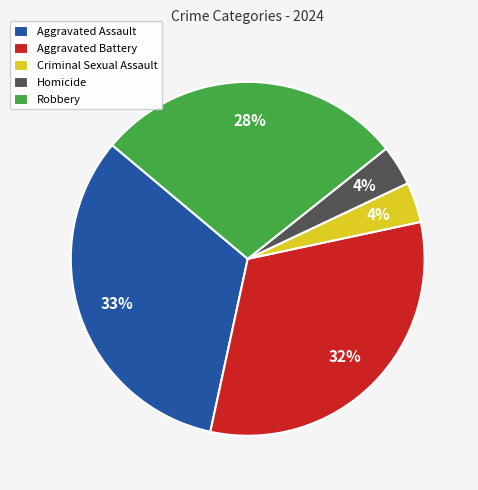

How many slices are in this pie chart?

5